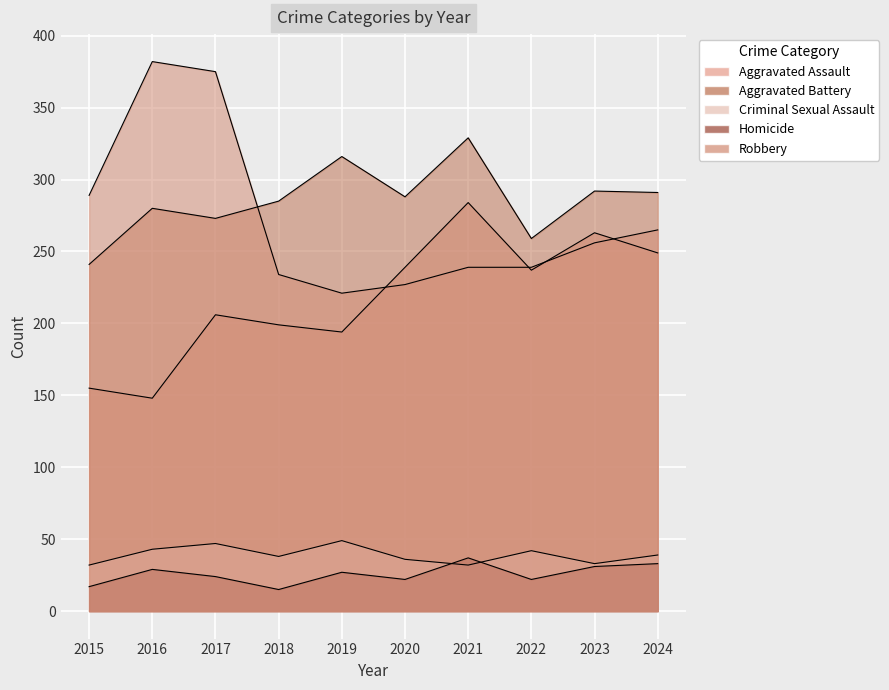

Is it true that Aggravated Assault equals 349 at 2018?

False